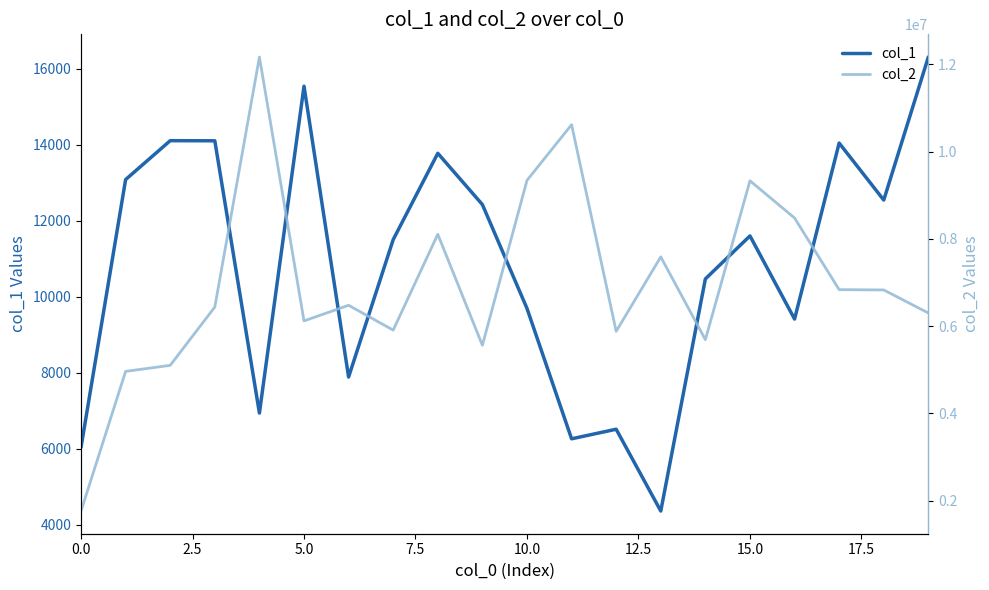

Reading right to left, list all the values displayed in this chart.

col_1: 16314	12547	14048	9413	11603	10470	4357	6511	6259	9694	12428	13779	11505	7886	15546	6937	14108	14111	13087	6037
col_2: 6299496	6827367	6834235	8476481	9329658	5688804	7585184	5879566	10614328	9338538	5560029	8103972	5906897	6476291	6118359	12164815	6436843	5100406	4961707	1761902